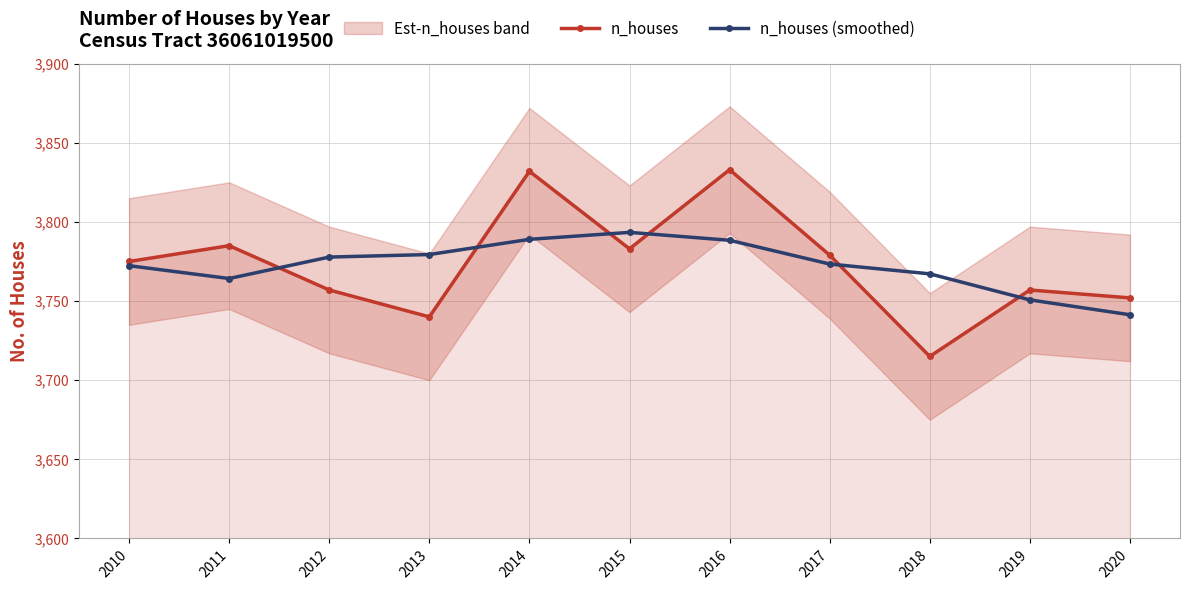

Which series has the widest spread of values?

n_houses